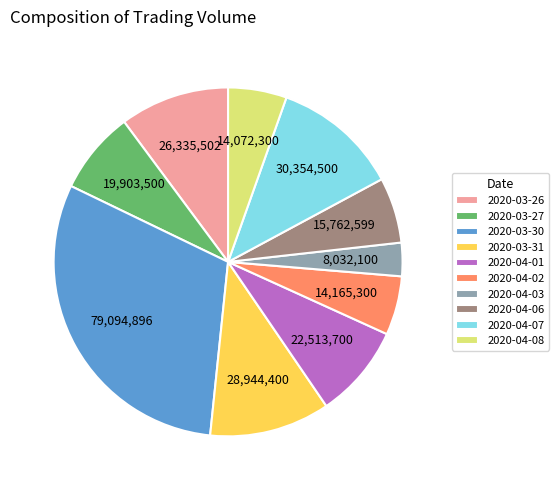

Which slice is the largest?

2020-03-30